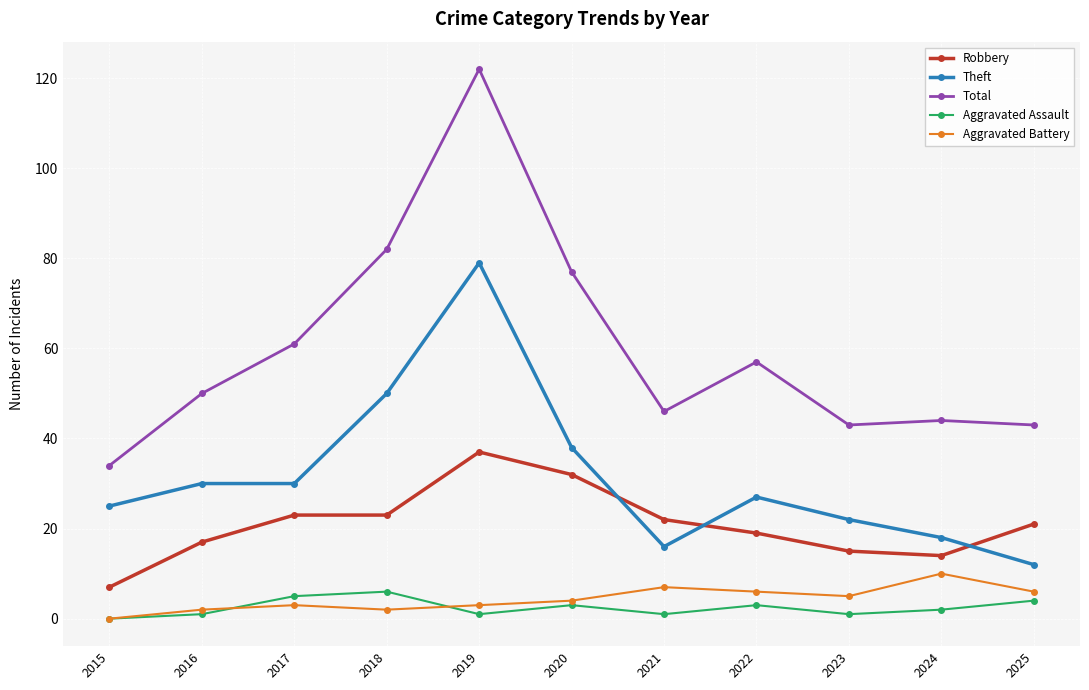

What is the average value of the Theft series?

32